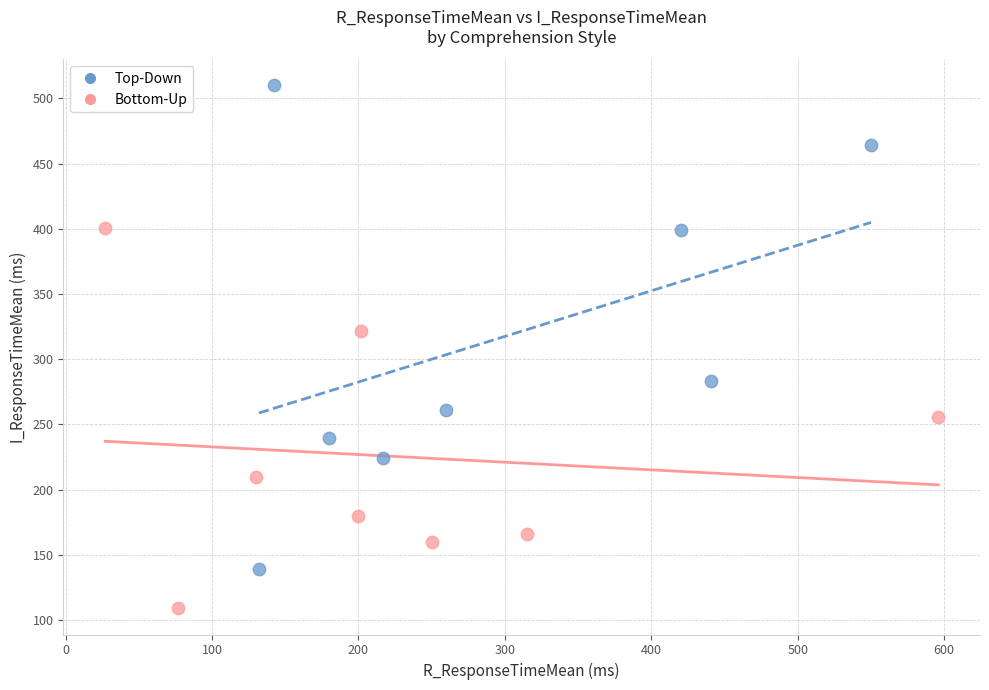

Which series contains the highest Y value?

Top-Down